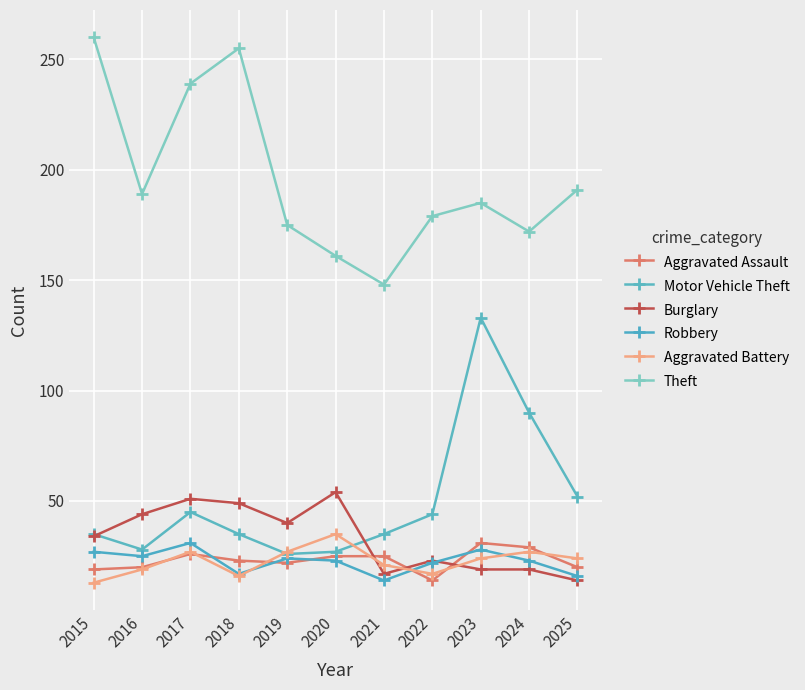

Read the Burglary value at 2022.

23